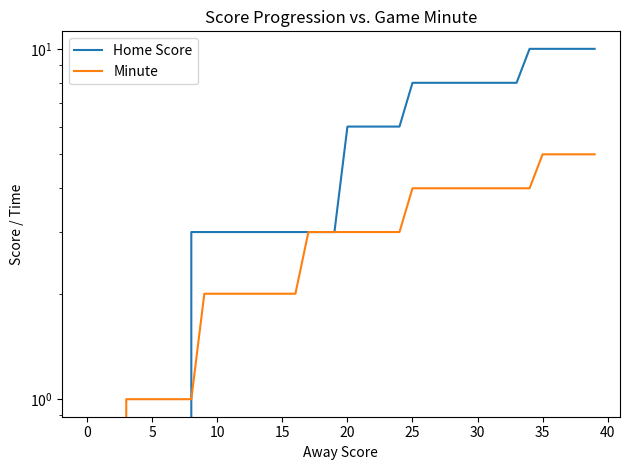

Count the number of data series in this chart.

2